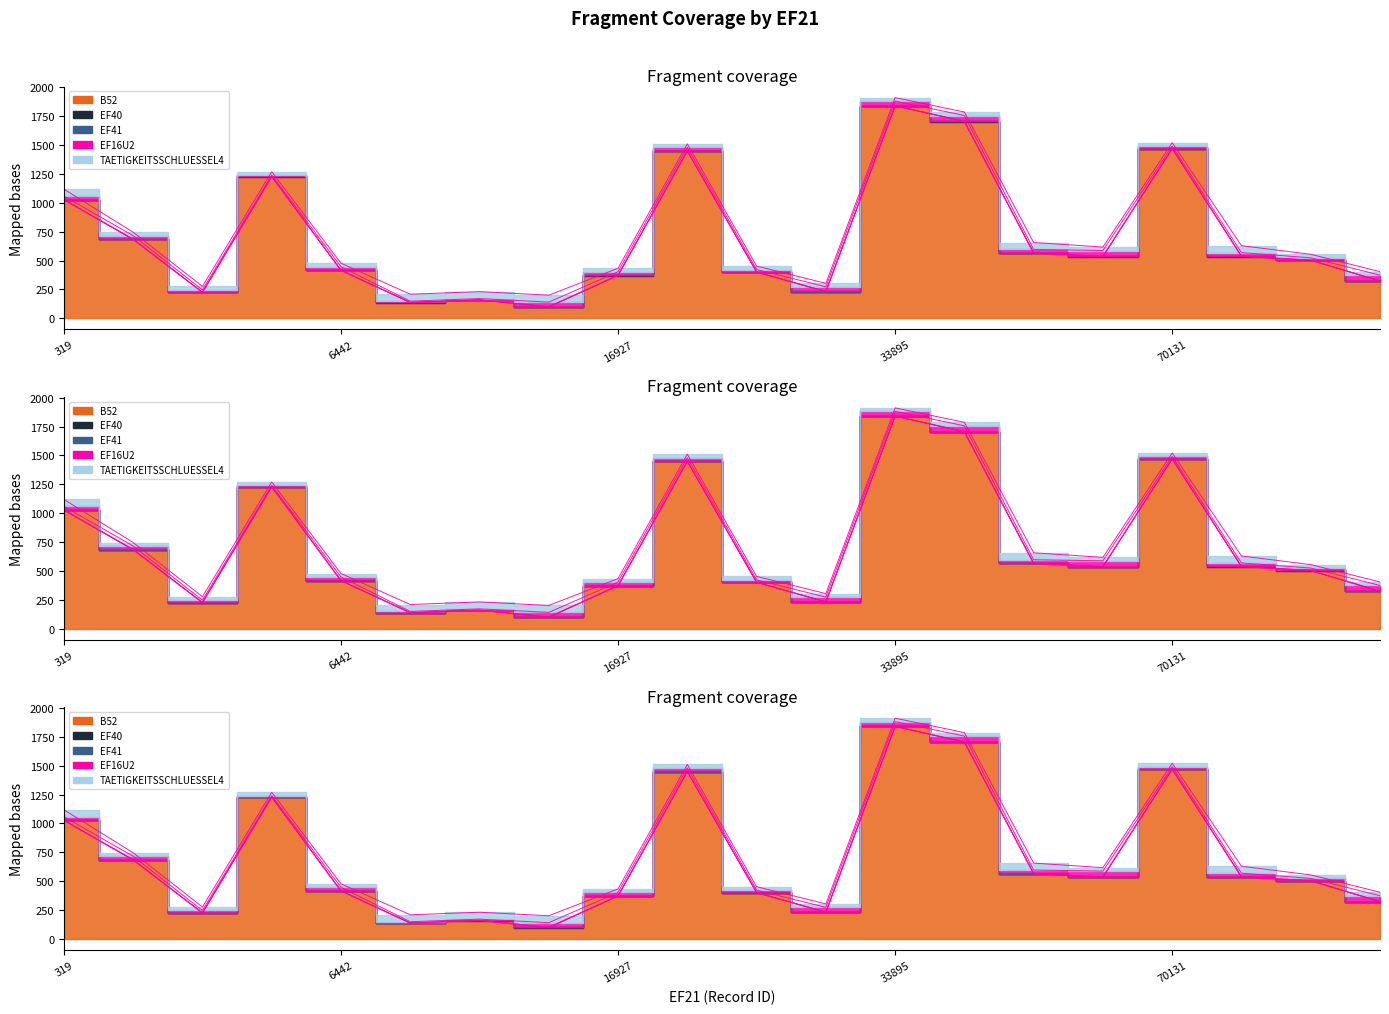

In EF40, how many points are higher than both neighbors (excluding endpoints)?

6